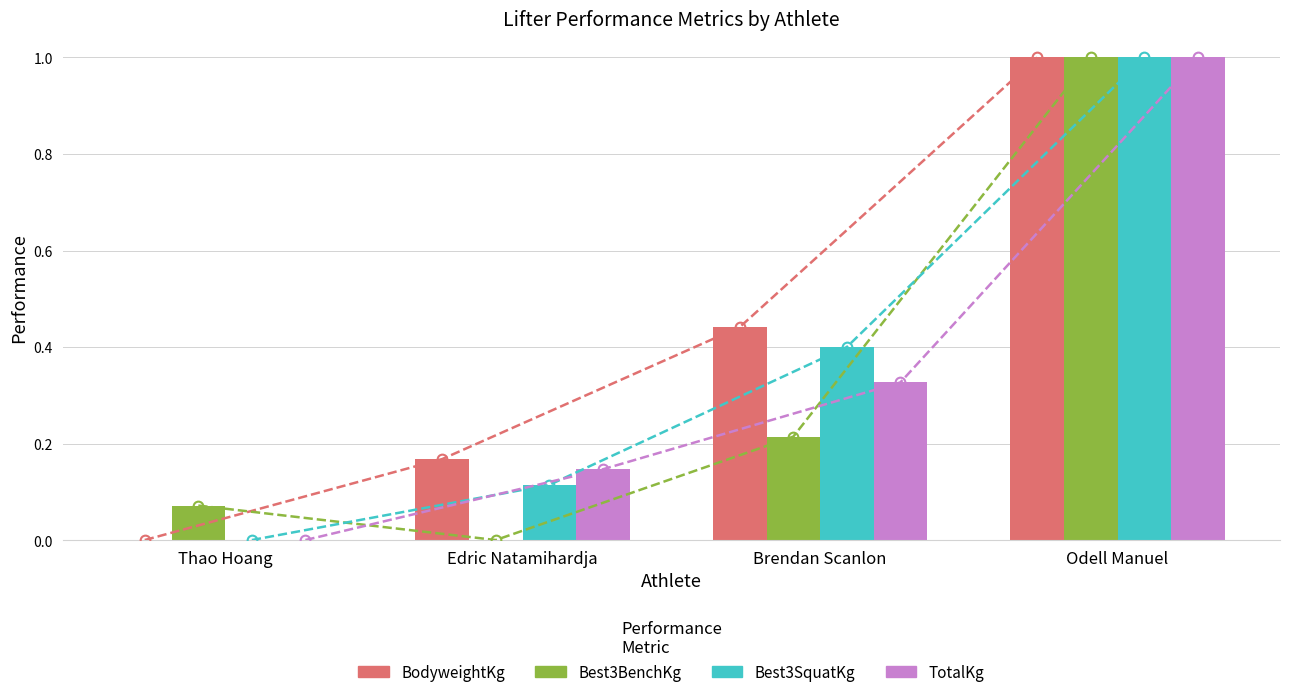

At Edric Natamihardja, list the series in order from largest to smallest.

BodyweightKg, TotalKg, Best3SquatKg, Best3BenchKg